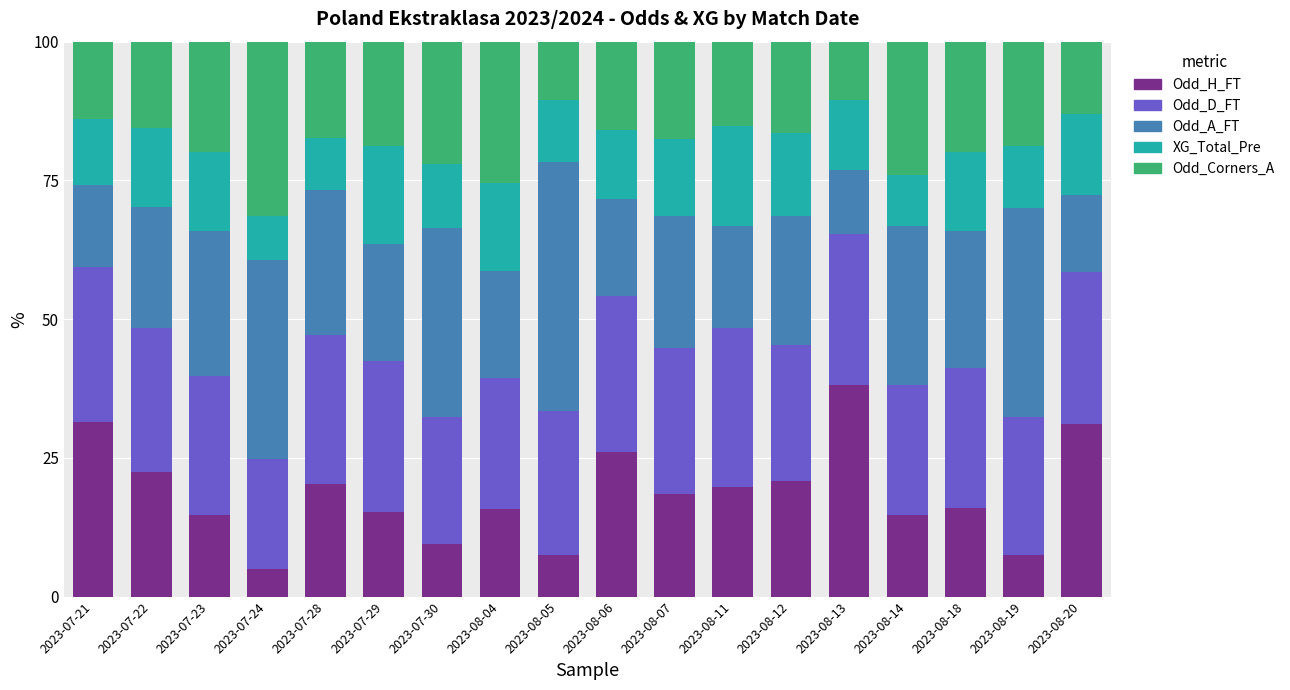

What is the total value across all series at 2023-07-29?

100.0